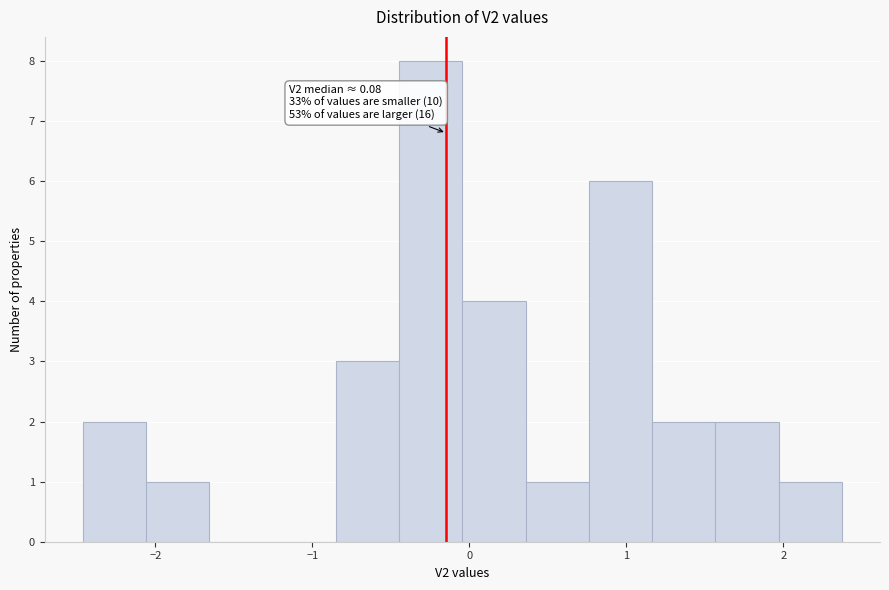

Which range on the x-axis has the tallest bar?

-0.4 to 0.0